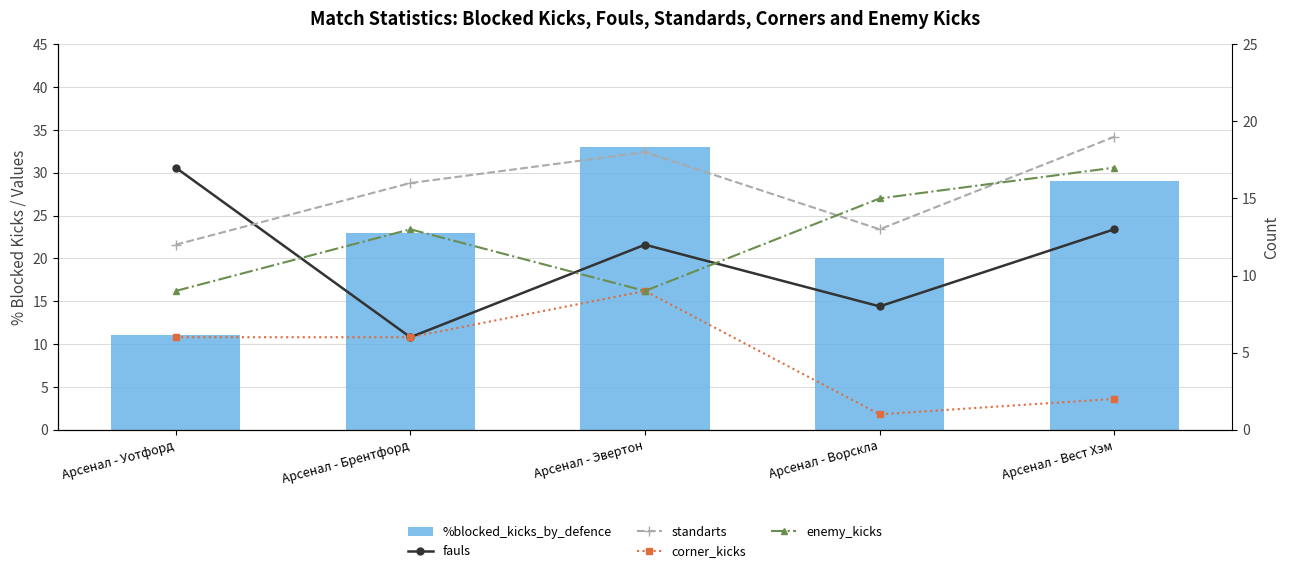

Reading left to right, what are all the values shown in this chart?

%blocked_kicks_by_defence: Арсенал - Уотфорд=11	Арсенал - Брентфорд=23	Арсенал - Эвертон=33	Арсенал - Ворскла=20	Арсенал - Вест Хэм=29
fauls: Арсенал - Уотфорд=17	Арсенал - Брентфорд=6	Арсенал - Эвертон=12	Арсенал - Ворскла=8	Арсенал - Вест Хэм=13
standarts: Арсенал - Уотфорд=12	Арсенал - Брентфорд=16	Арсенал - Эвертон=18	Арсенал - Ворскла=13	Арсенал - Вест Хэм=19
corner_kicks: Арсенал - Уотфорд=6	Арсенал - Брентфорд=6	Арсенал - Эвертон=9	Арсенал - Ворскла=1	Арсенал - Вест Хэм=2
enemy_kicks: Арсенал - Уотфорд=9	Арсенал - Брентфорд=13	Арсенал - Эвертон=9	Арсенал - Ворскла=15	Арсенал - Вест Хэм=17